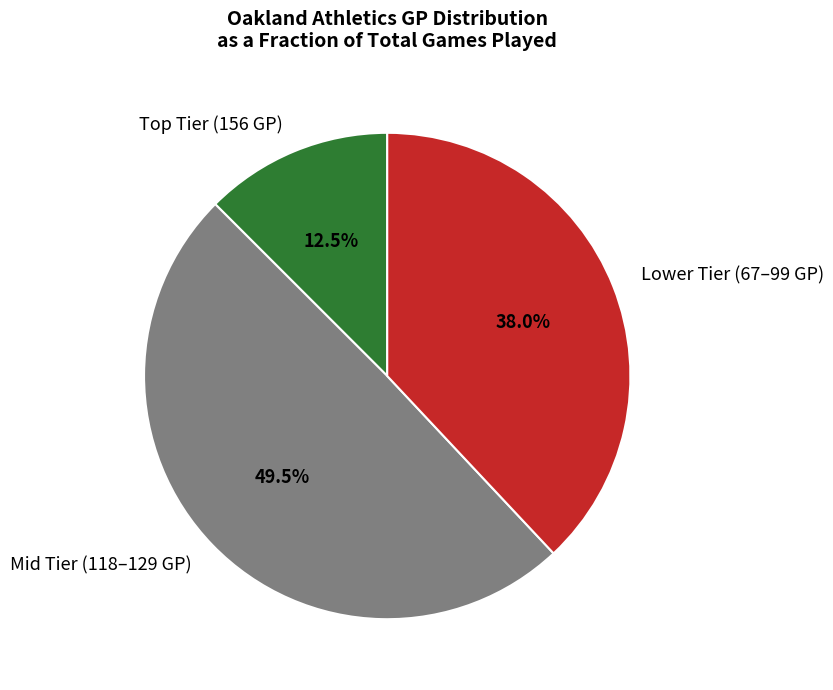

Combined, what portion of the pie is Lower Tier (67–99 GP) and Mid Tier (118–129 GP)?

87.5%